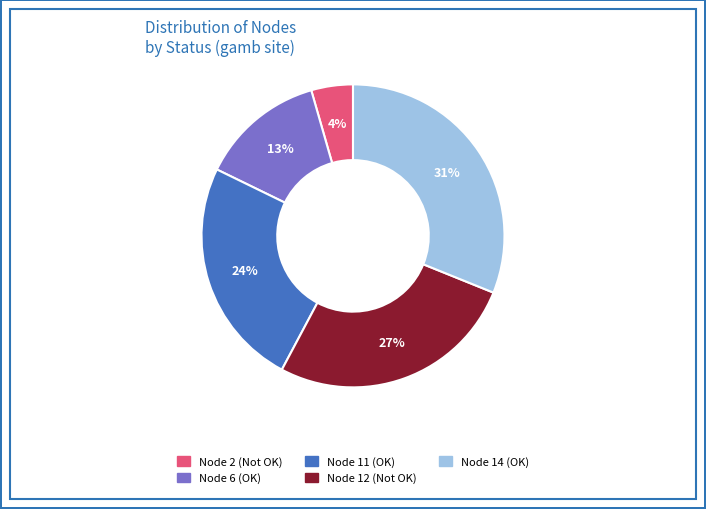

The Node 6 (OK) slice represents 1% of the pie. True or false?

False